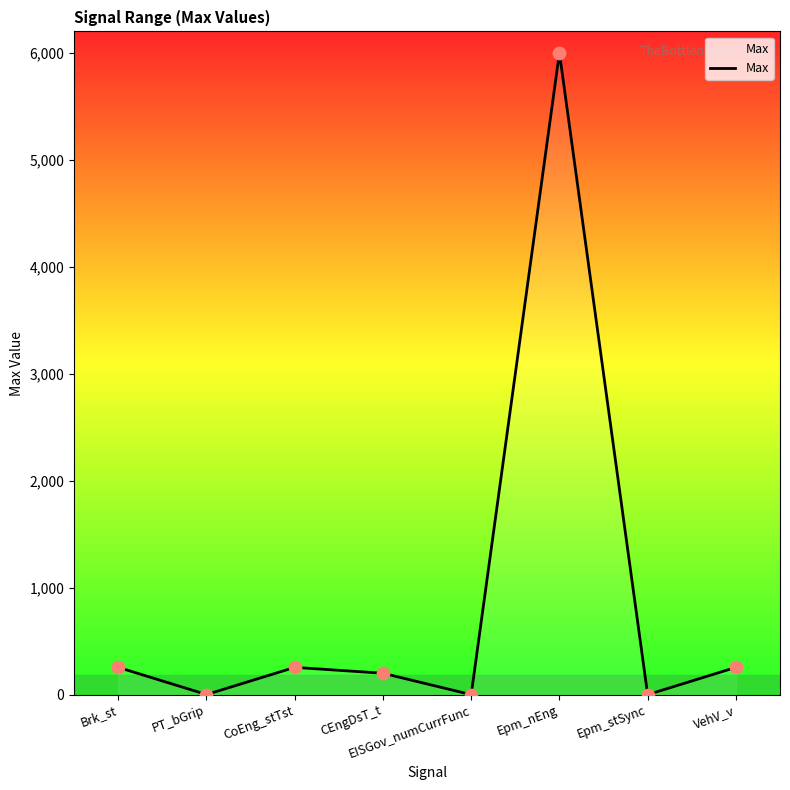

What is the change in value from CoEng_stTst to CEngDsT_t?

-55